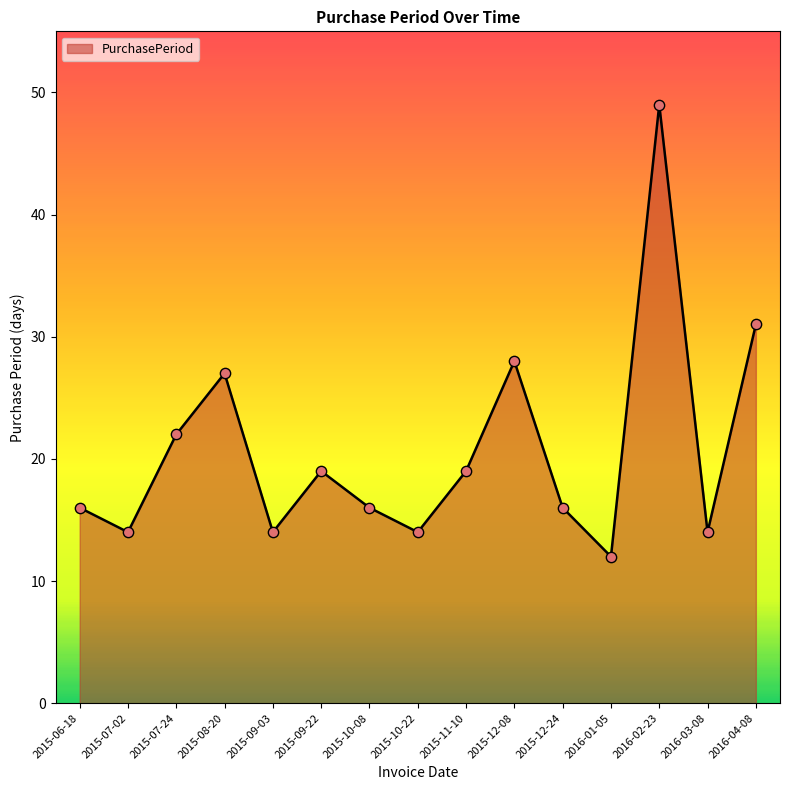

What is the ratio of the value at 2016-04-08 to the value at 2015-09-22?

1.6